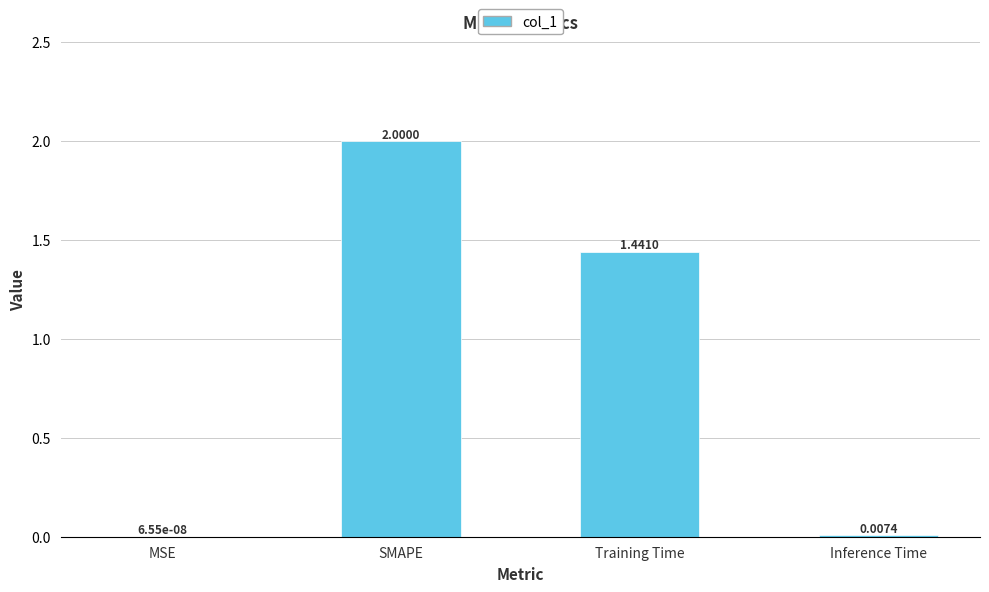

Where does the data first go above 1?

SMAPE